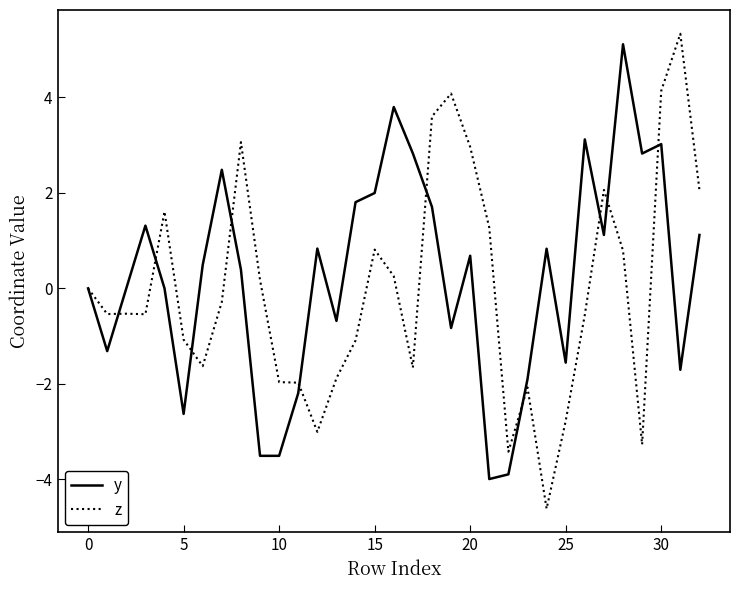

What is the smallest value displayed?

-4.6